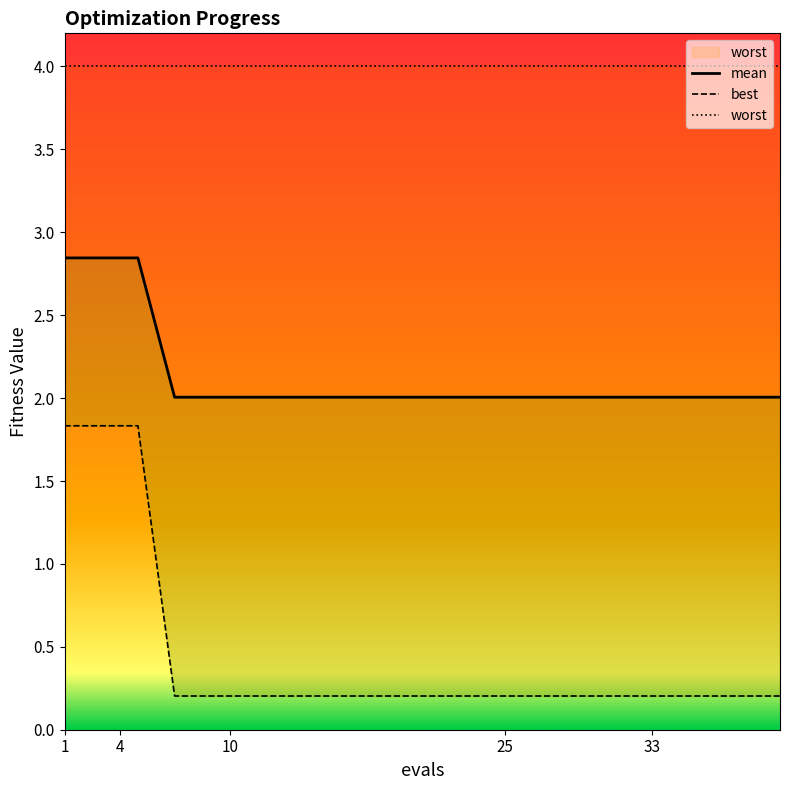

Rank the series by their average value, from highest to lowest.

worst, mean, best